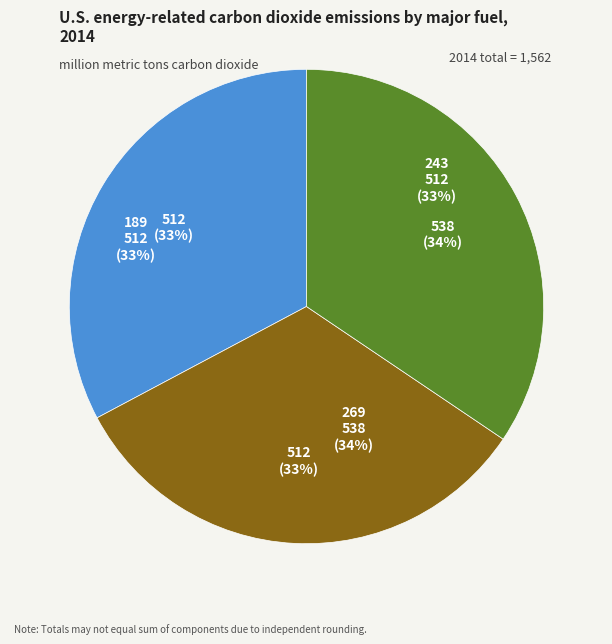

Is it true that 243 is 22% of the pie?

False